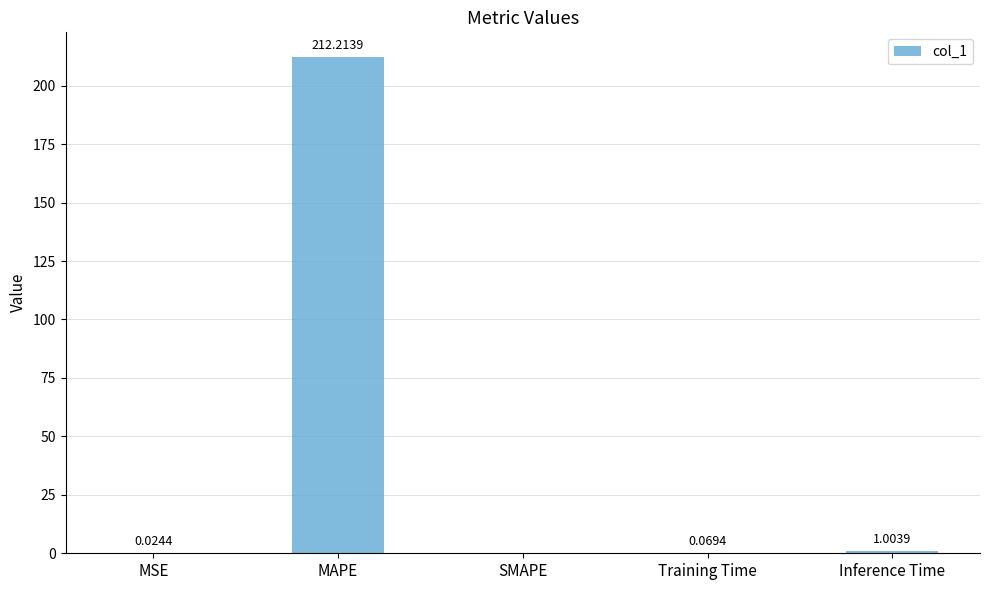

At which label is the value closest to 106?

Inference Time